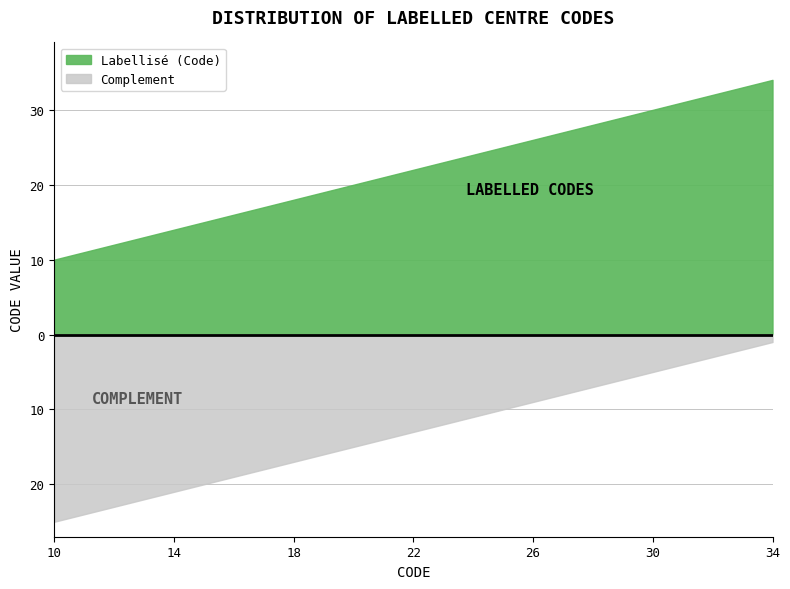

What is the maximum value shown in the chart?

34